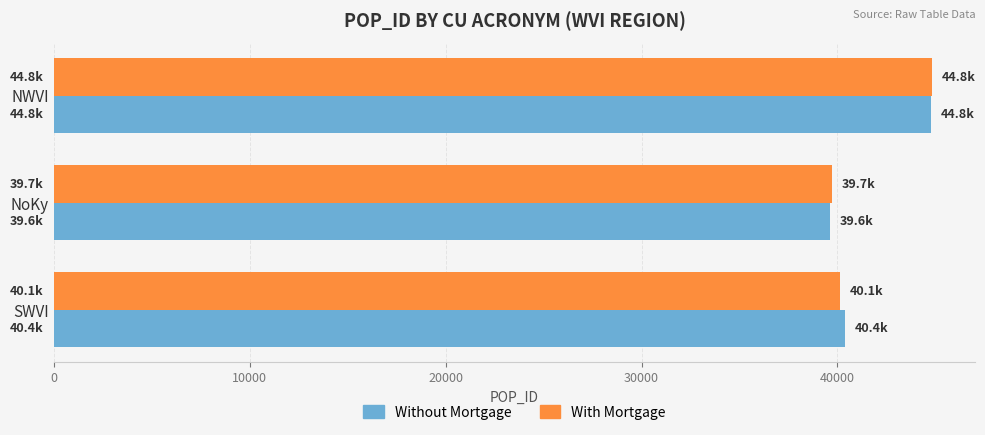

What is the sum of all Without Mortgage values?

124818